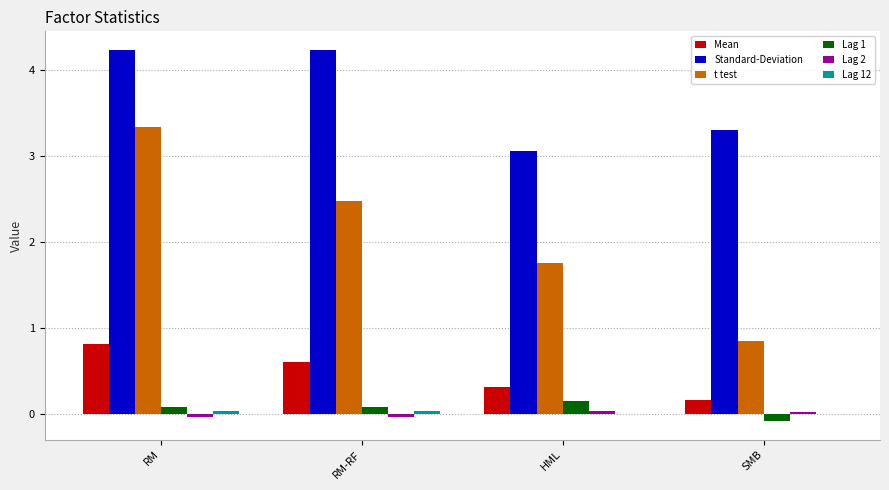

Between RM and SMB, which series saw the biggest shift?

t test